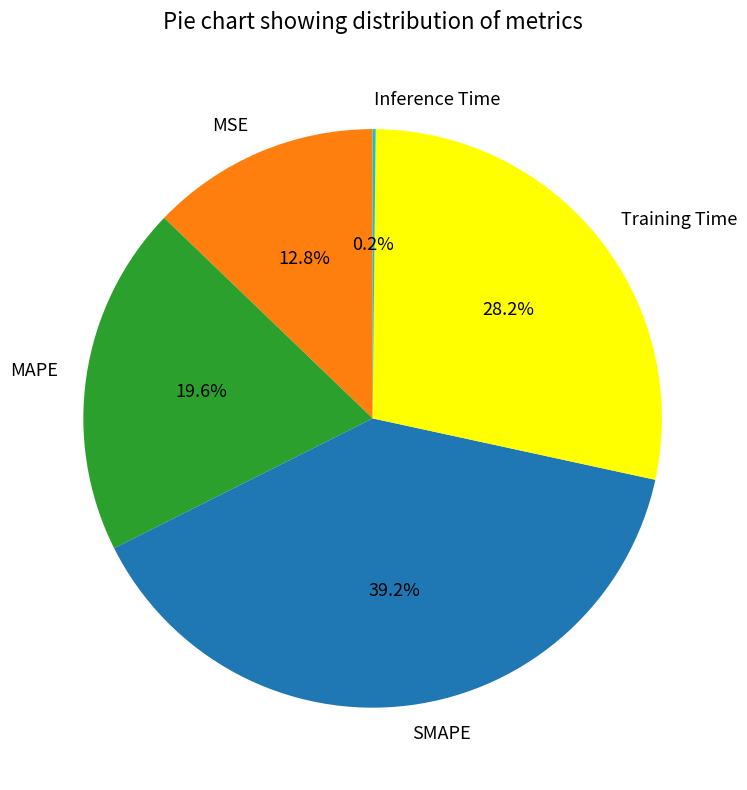

Is there any slice that represents more than half of the pie?

No